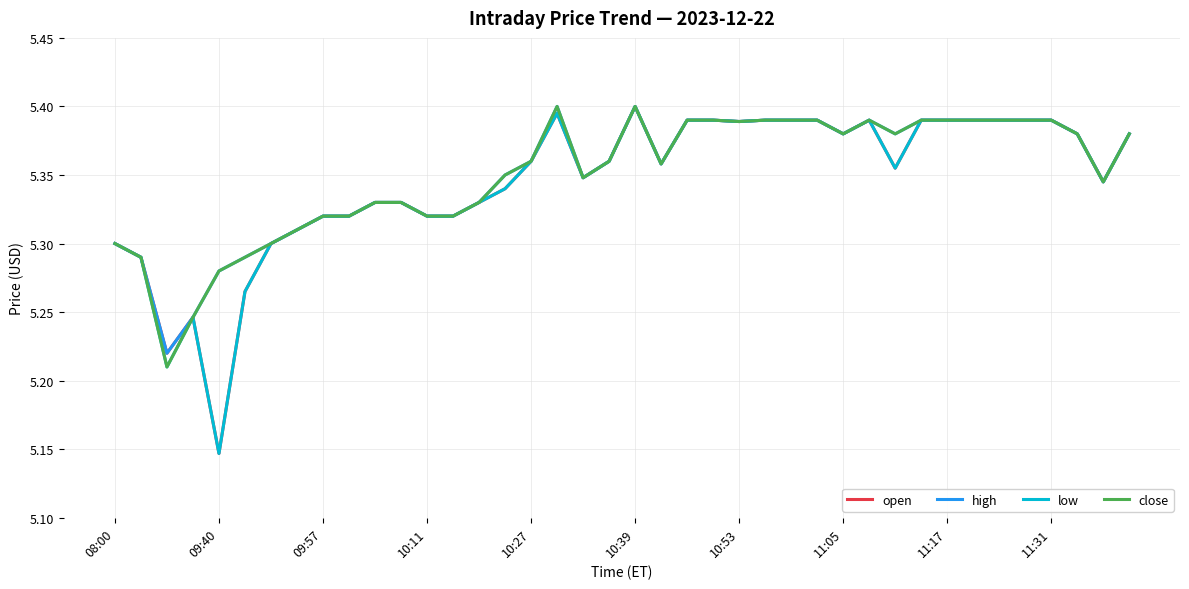

What are all the series names shown in the legend?

open, high, low, close